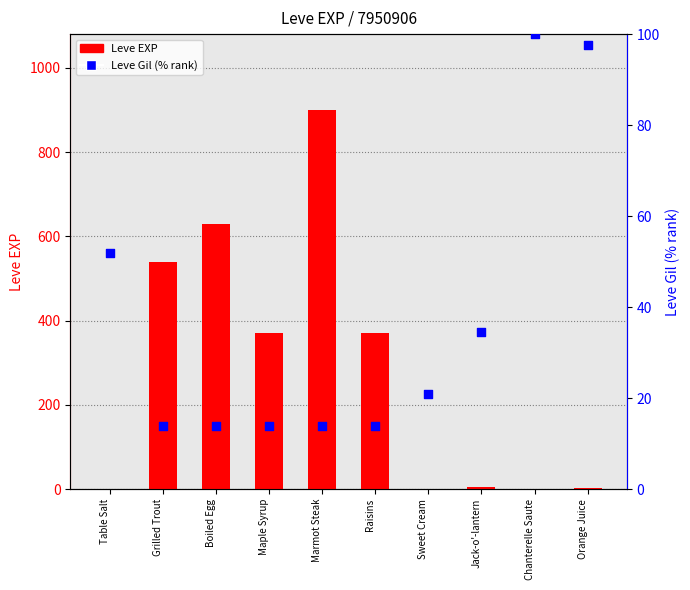

At which category is the sum across all series the highest?

Marmot Steak